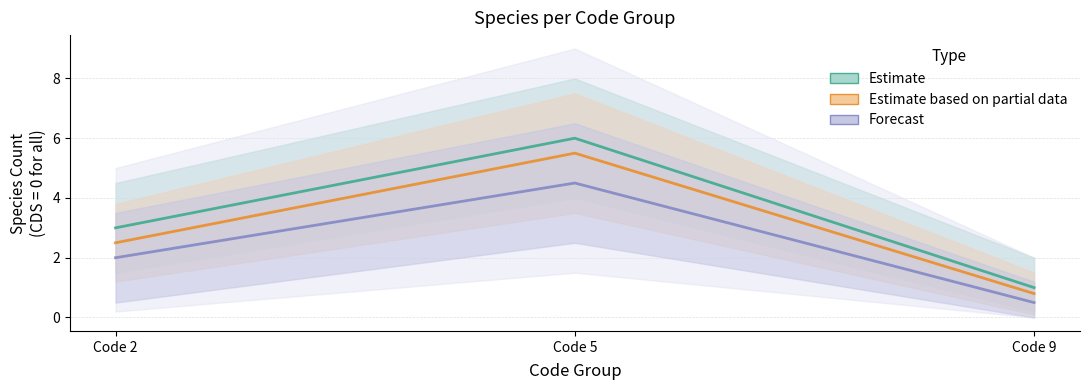

Rank the series by their average value, from lowest to highest.

Forecast, Estimate based on partial data, Estimate